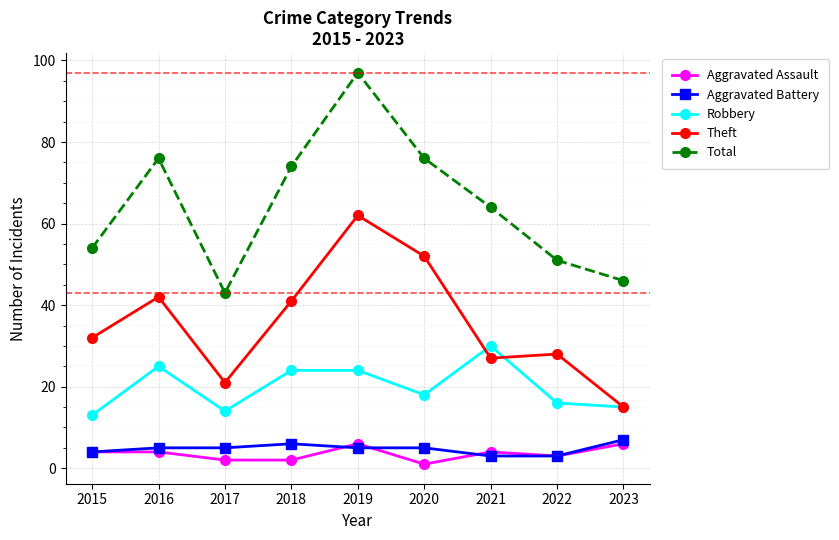

How many values in the Robbery series are below 18?

4